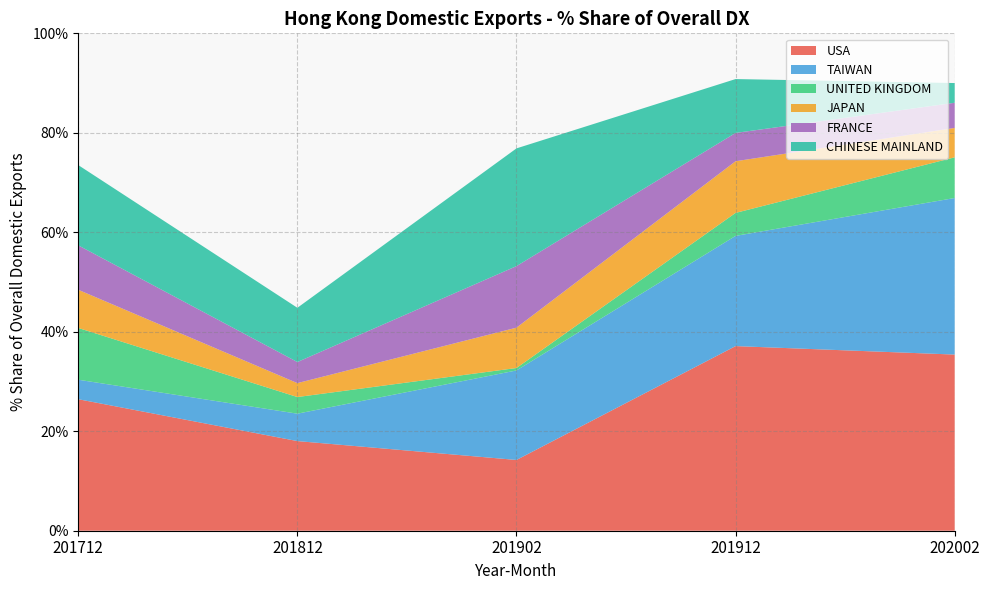

Reading left to right, transcribe all the data shown in this chart.

USA: 26.4	18.0	14.2	37.1	35.4
TAIWAN: 3.9	5.5	18.0	22.2	31.5
UNITED KINGDOM: 10.4	3.3	0.5	4.6	8.2
JAPAN: 7.7	2.8	8.1	10.4	5.9
FRANCE: 8.9	4.2	12.4	5.7	5.1
CHINESE MAINLAND: 16.1	10.9	23.7	10.8	4.0